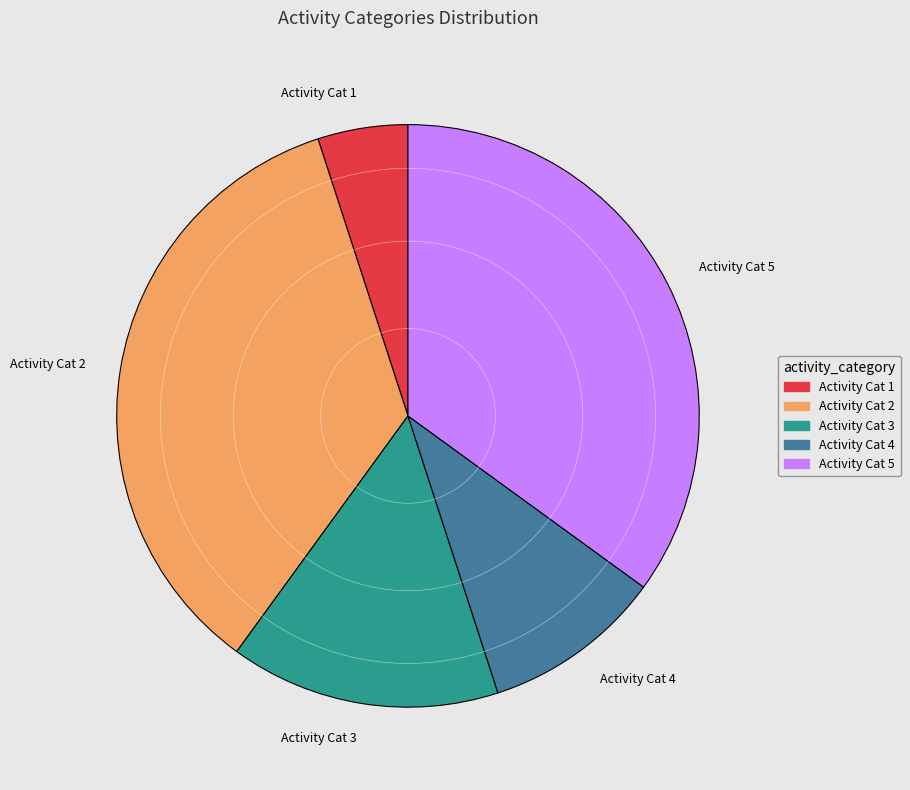

Combined, do Activity Cat 5 and Activity Cat 4 account for over 50%?

No